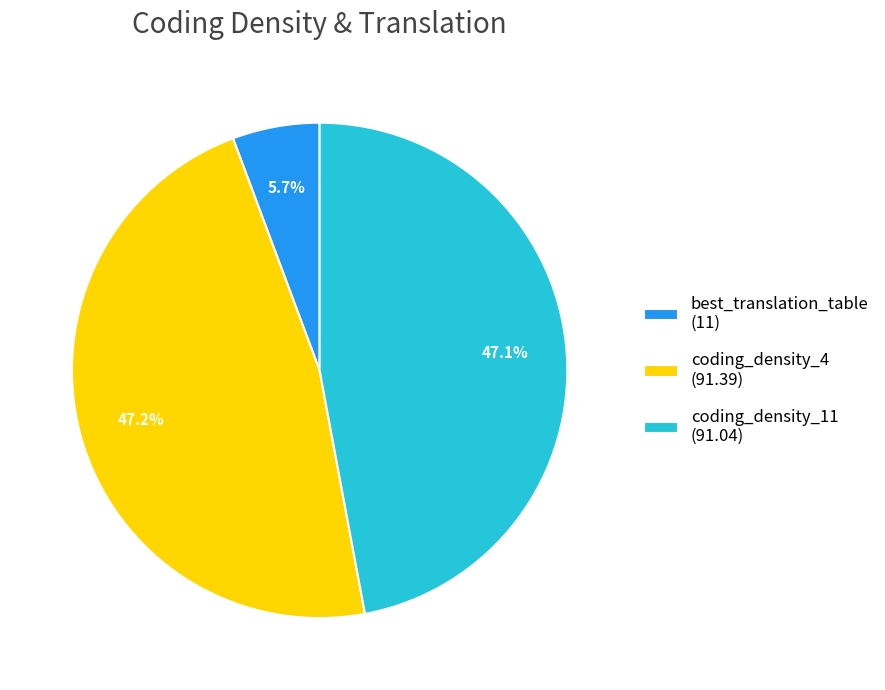

To the nearest percent, what is the difference between the largest and smallest slice percentages?

42%